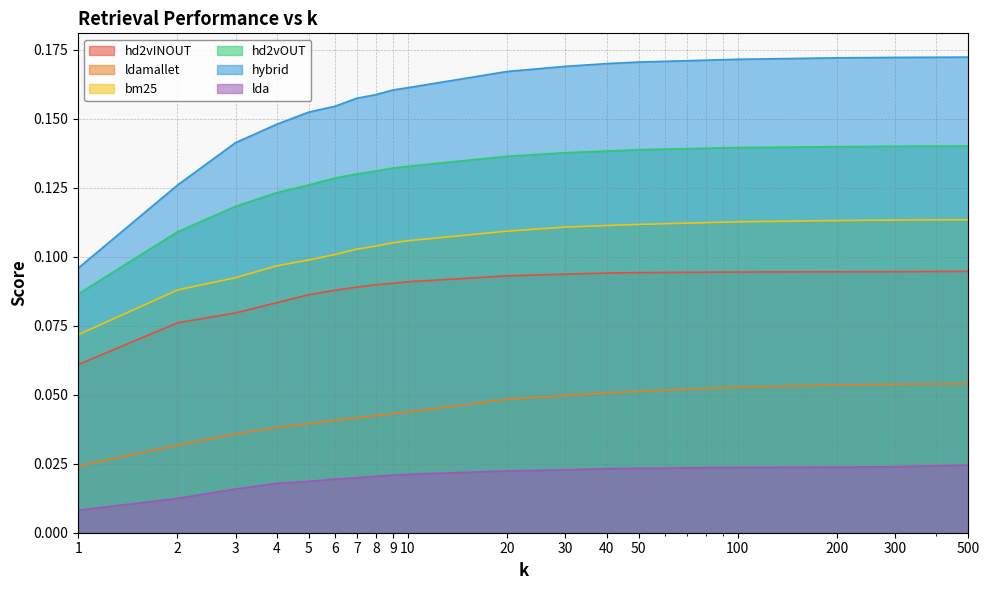

Between 30 and 100, which series saw the biggest shift?

ldamallet